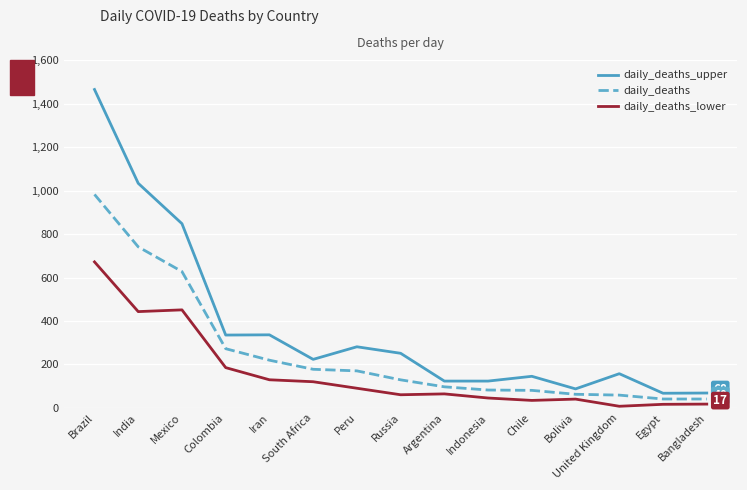

What is the sum of all daily_deaths_upper values?

5544.0